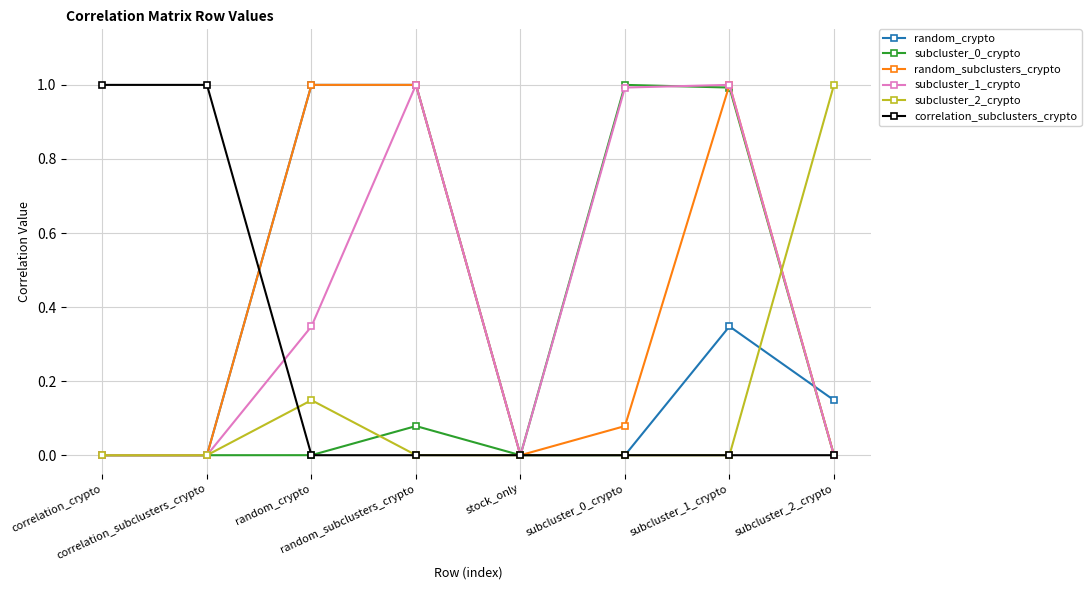

What is the maximum value shown in the chart?

1.0